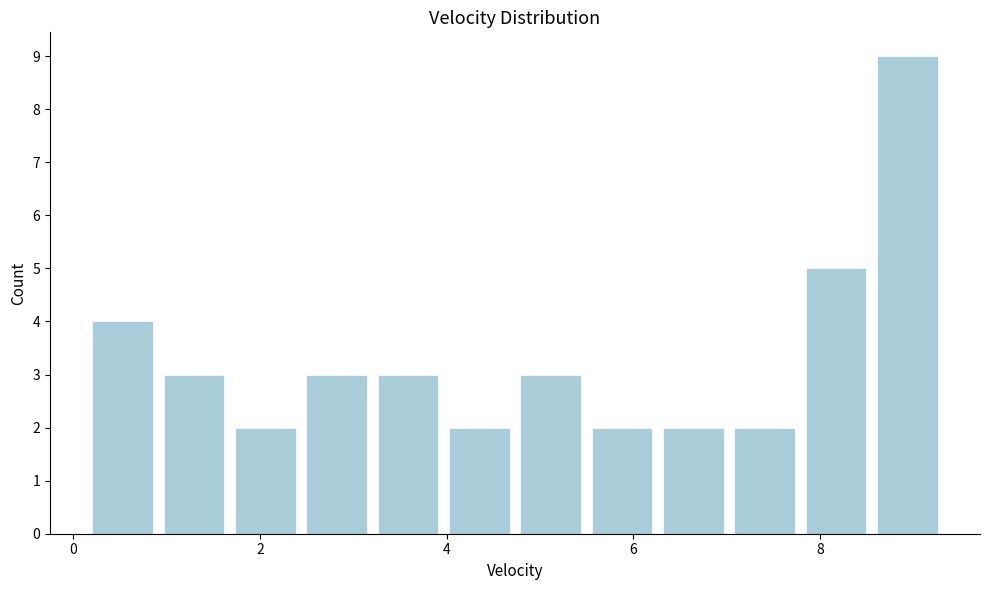

Around what value on the x-axis is the tallest bar? Give the approximate position of its centre, as read against the axis.

9.0